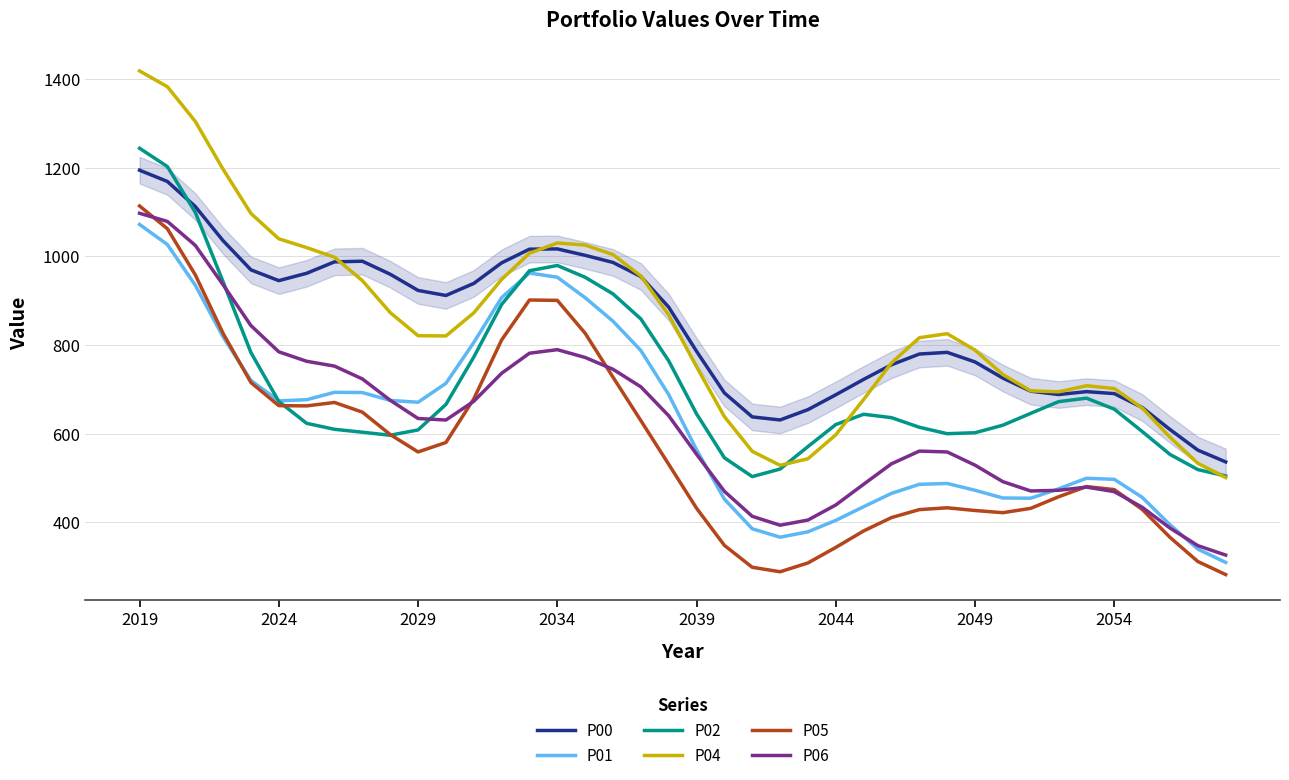

Which category has the highest value in the P05 series?

2019